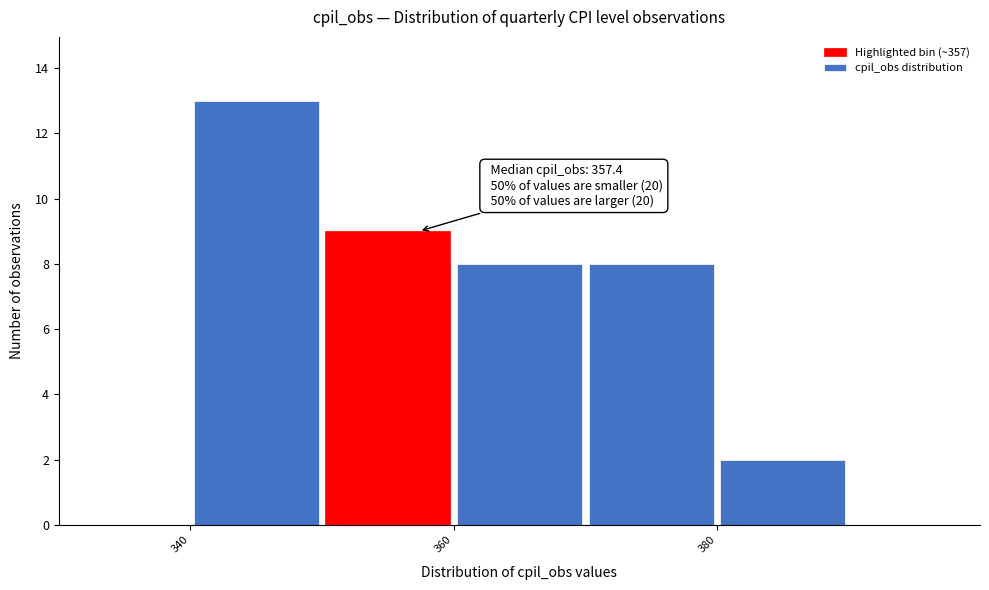

Over which range of the x-axis is the bar tallest?

340 to 350